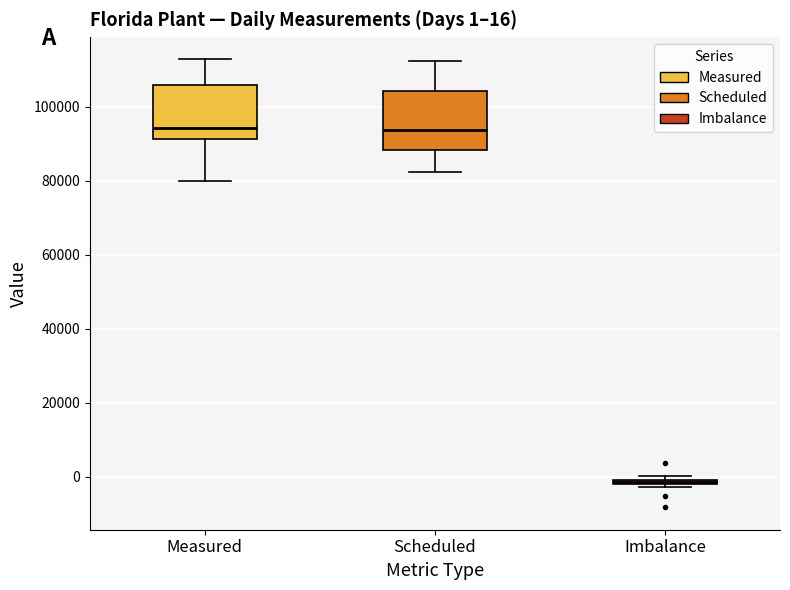

Which box's median line is the lowest?

Imbalance